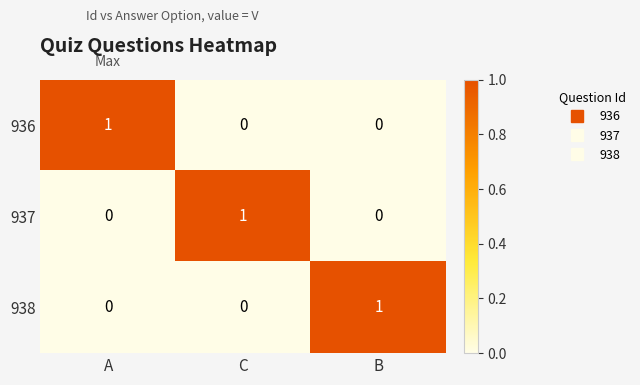

How many 938 values are between 0 and 1?

3